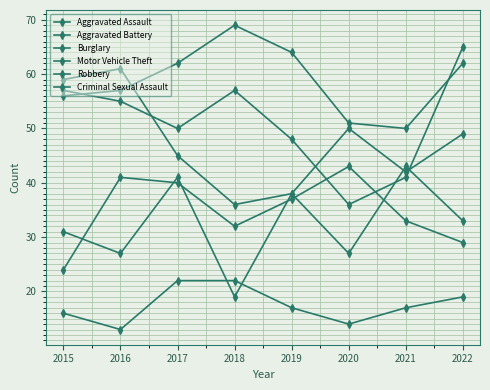

Is it true that Criminal Sexual Assault equals 14 at 2020?

True